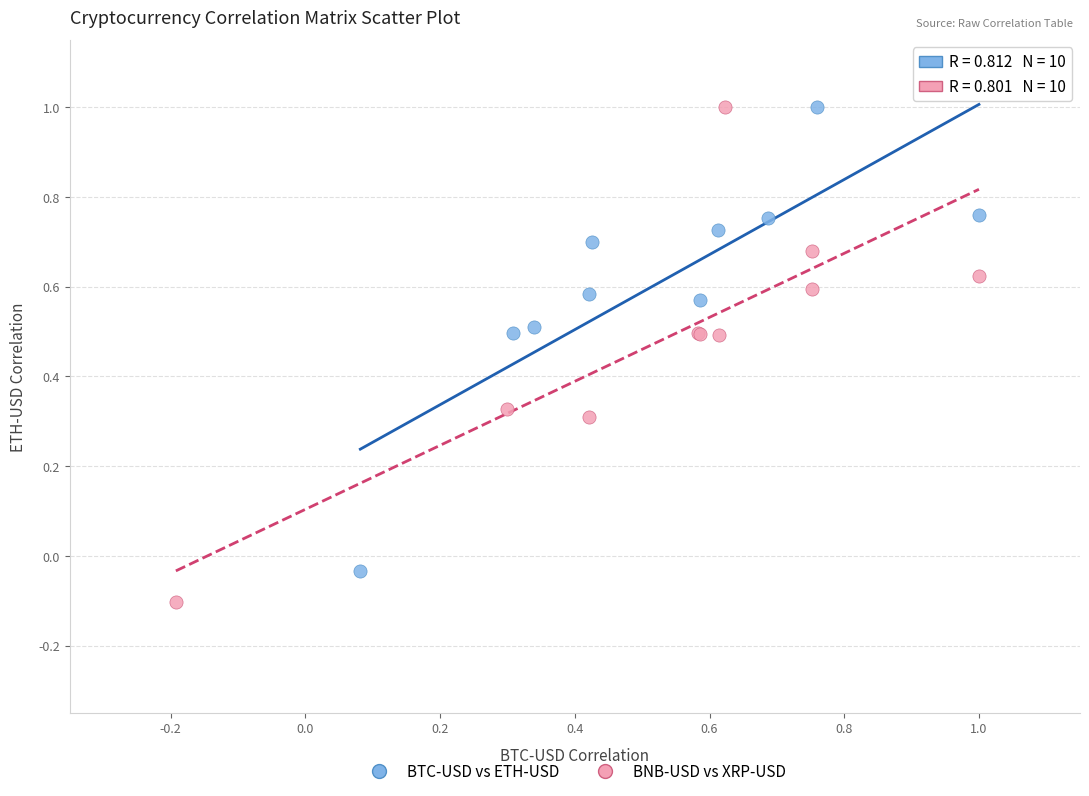

Which series contains the lowest Y value?

BNB-USD vs XRP-USD